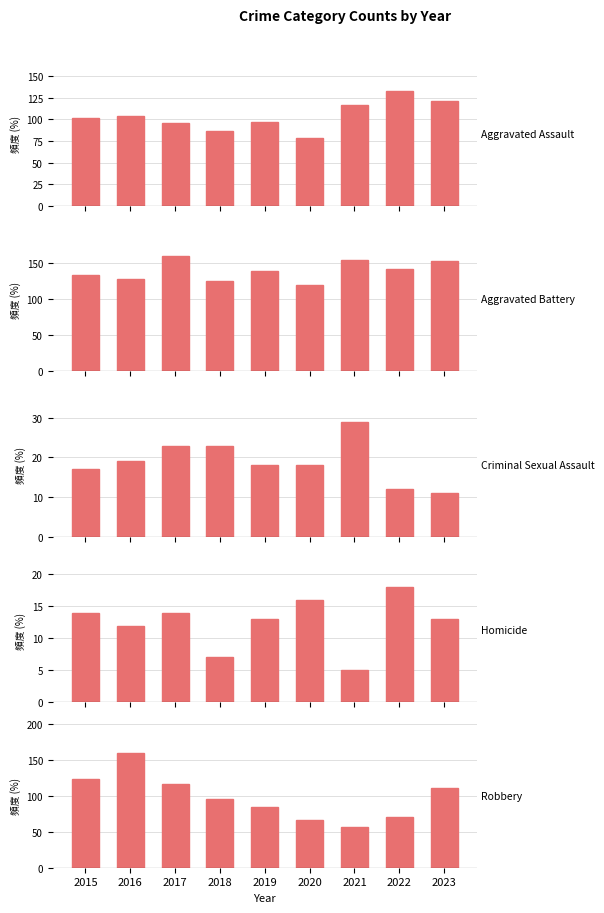

True or false: Aggravated Assault has a value of 104 at 2016.

True